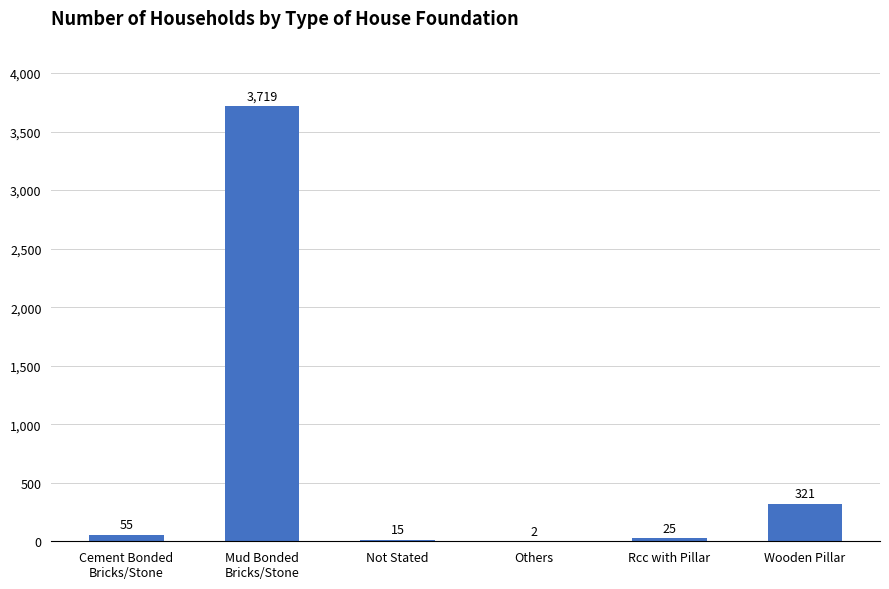

Is it true that the value at Mud Bonded
Bricks/Stone is 3719?

True